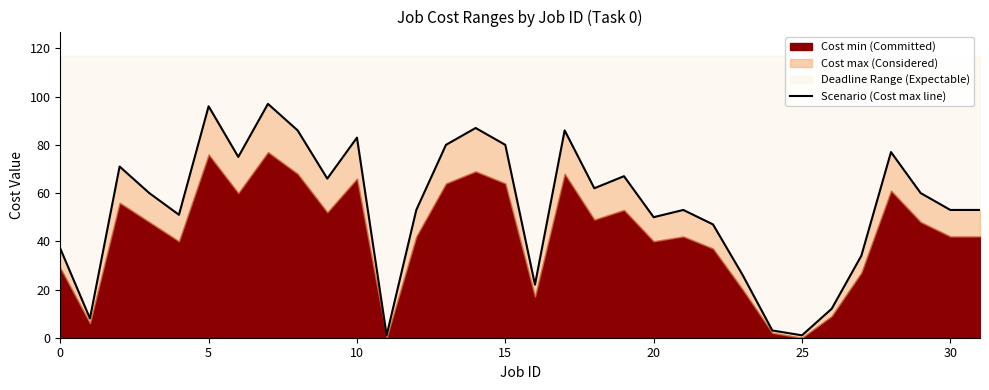

What is the sum of all values?

1737